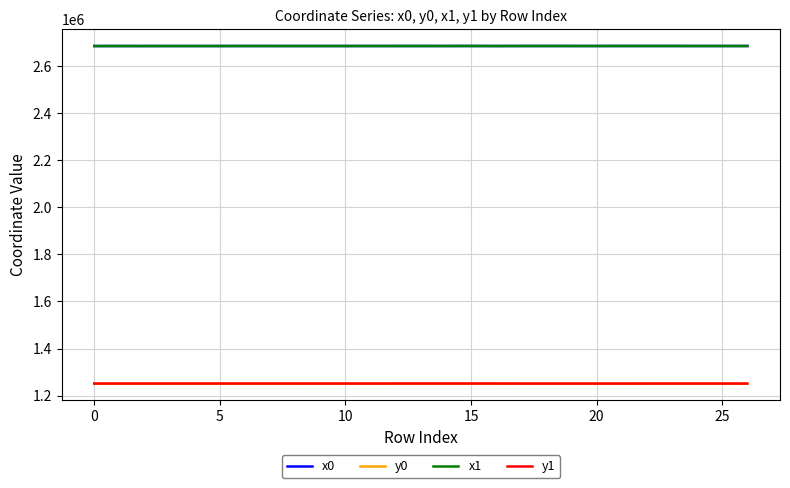

What is the greatest value displayed?

2685722.6